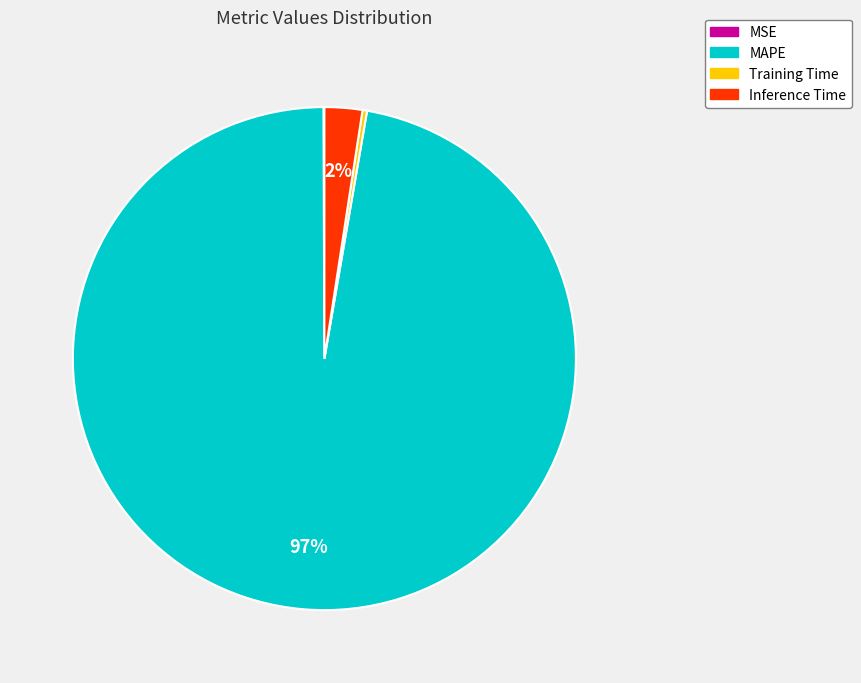

Is there any slice that represents more than half of the pie?

Yes